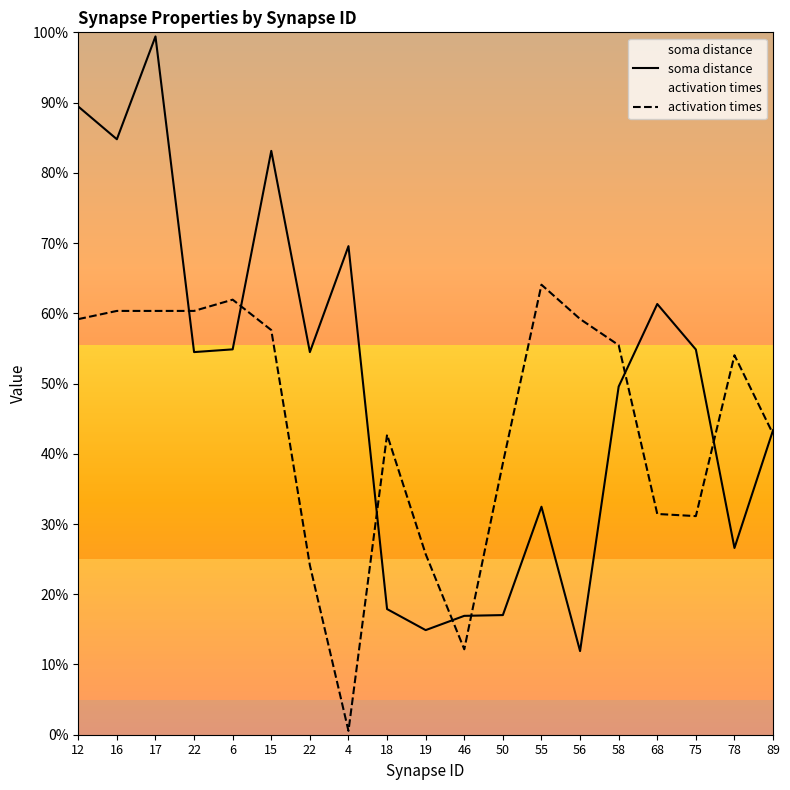

How many categories are shown in the chart?

19